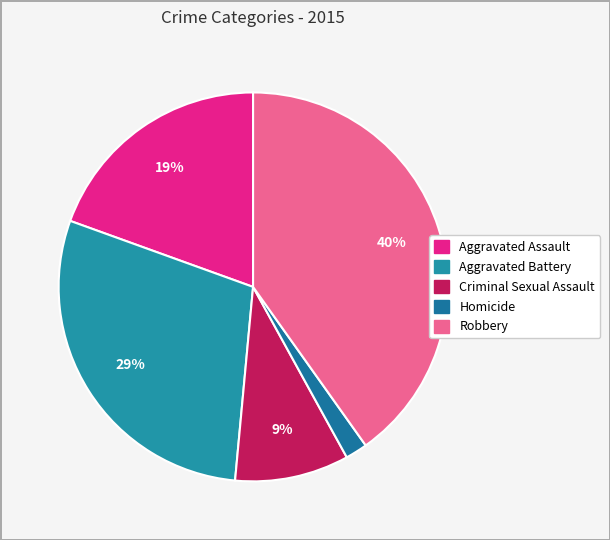

Does any single category account for the majority?

No